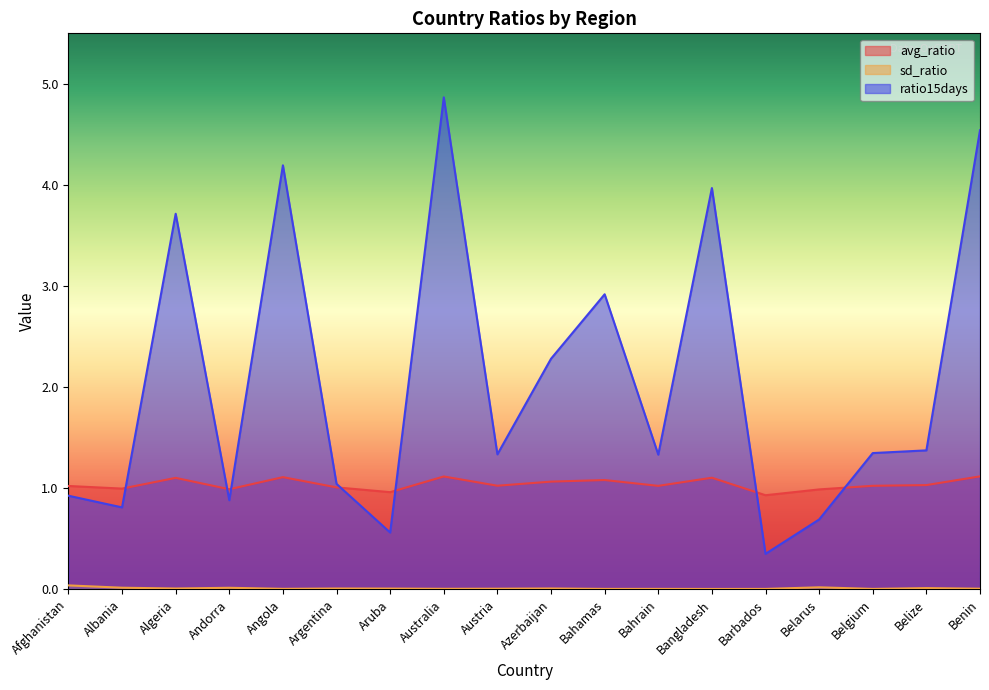

What is the label of the 2nd point from the left?

Albania